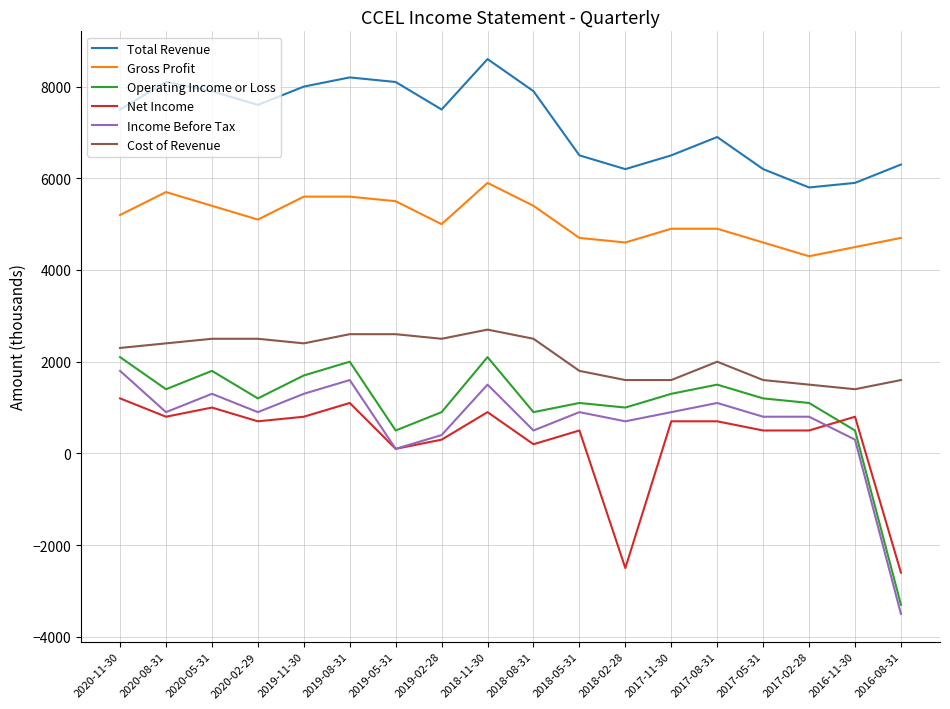

What is the spread (max minus min) of values at 2019-08-31?

7100